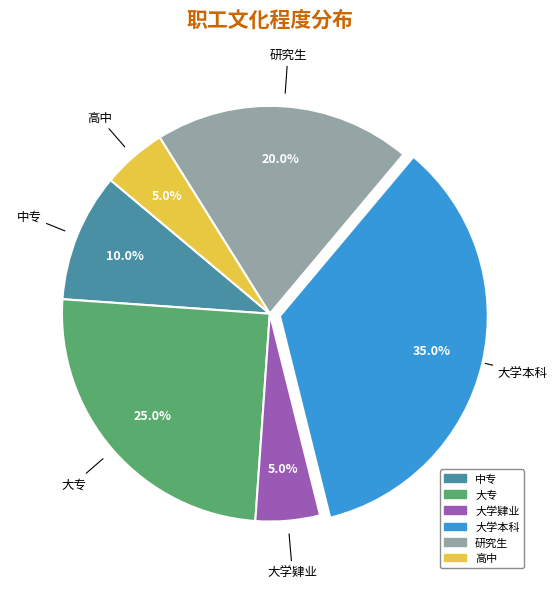

What is the largest slice in the pie chart?

大学本科